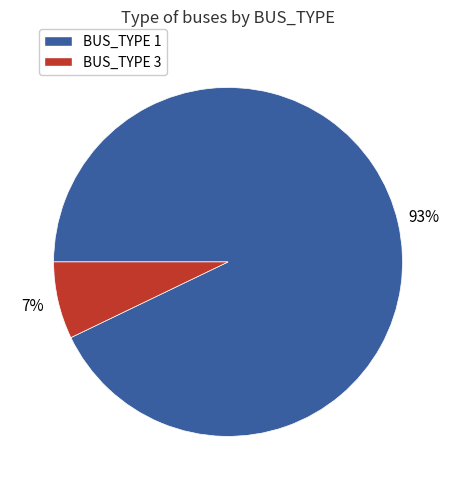

Between BUS_TYPE 1 and BUS_TYPE 3, which is larger?

BUS_TYPE 1